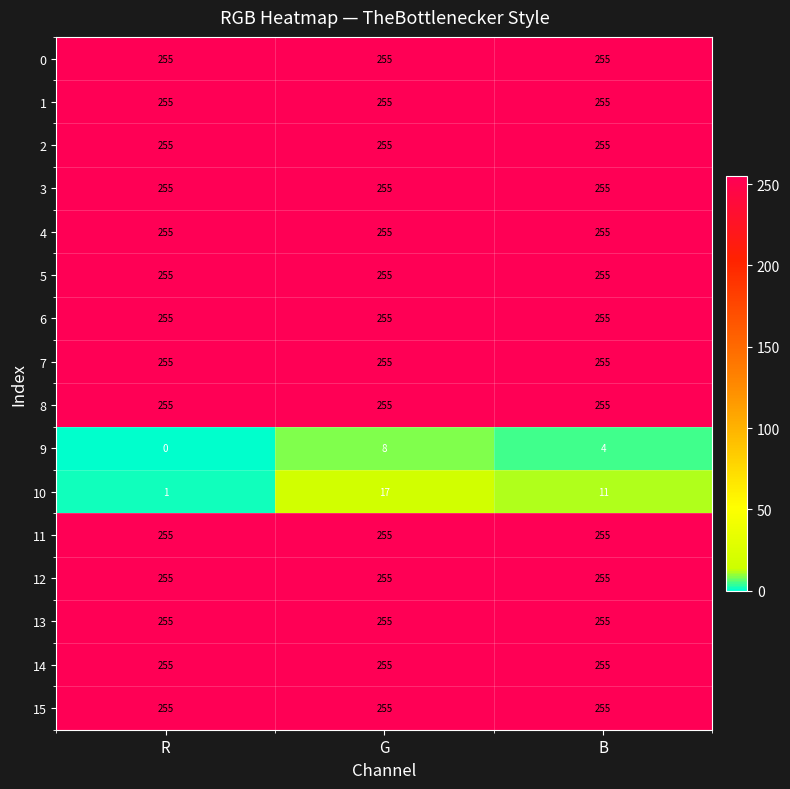

At which category is the sum across all series the highest?

G